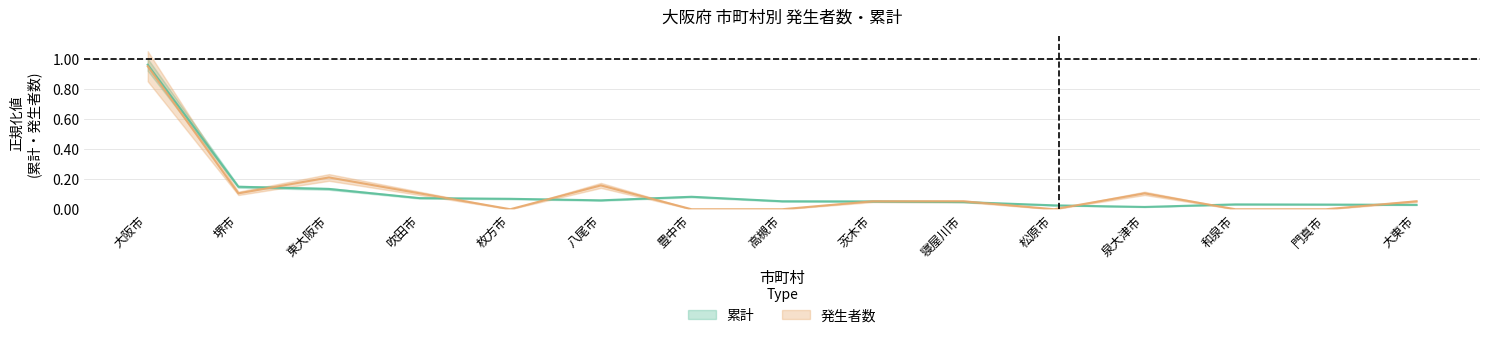

At which category does 発生者数 reach its first local valley?

堺市